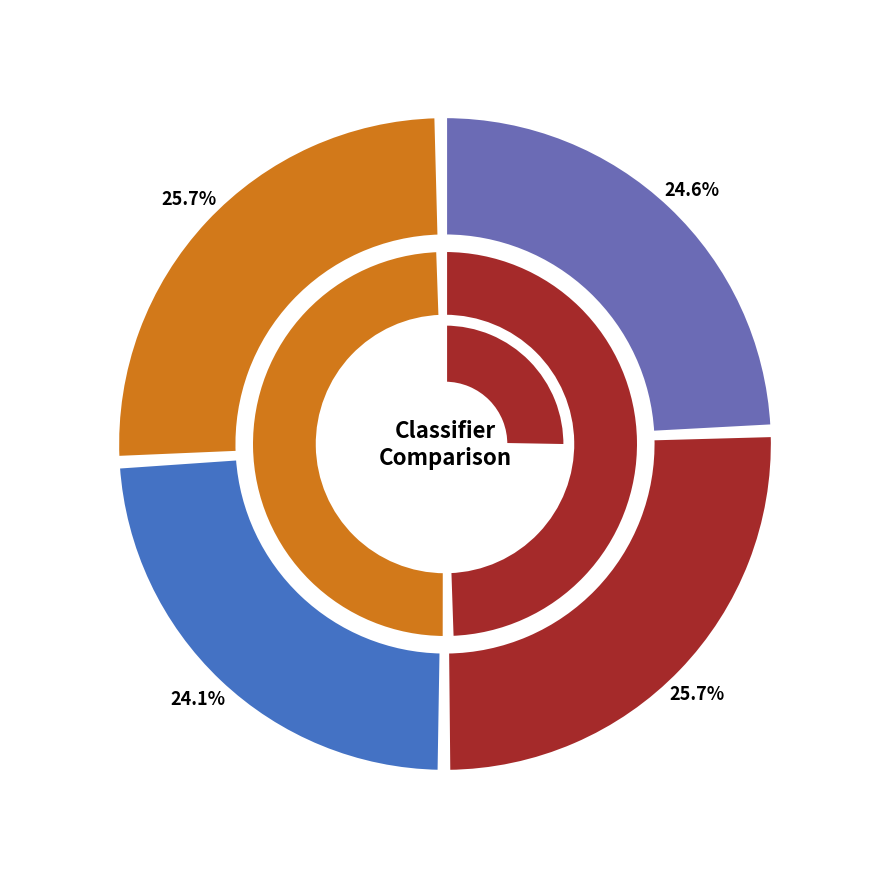

What is the smallest slice in the pie chart?

Naive Bayes